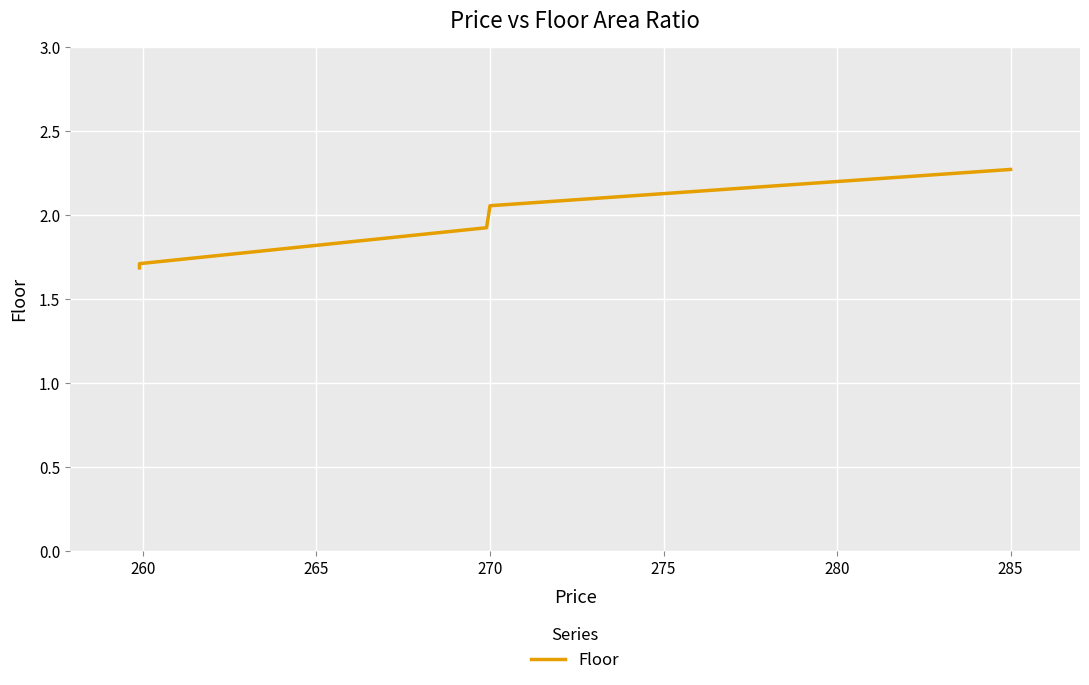

What is the greatest value displayed?

2.3